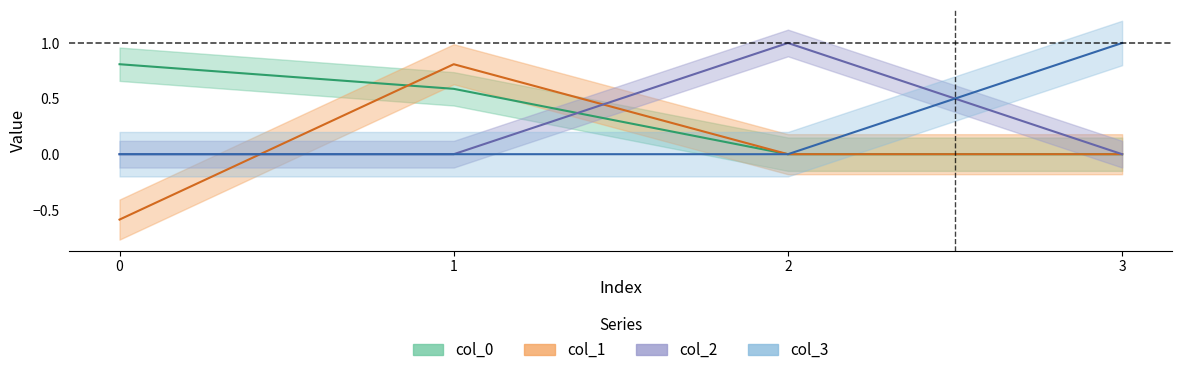

True or false: col_2 has a value of 0.0 at 3.

True